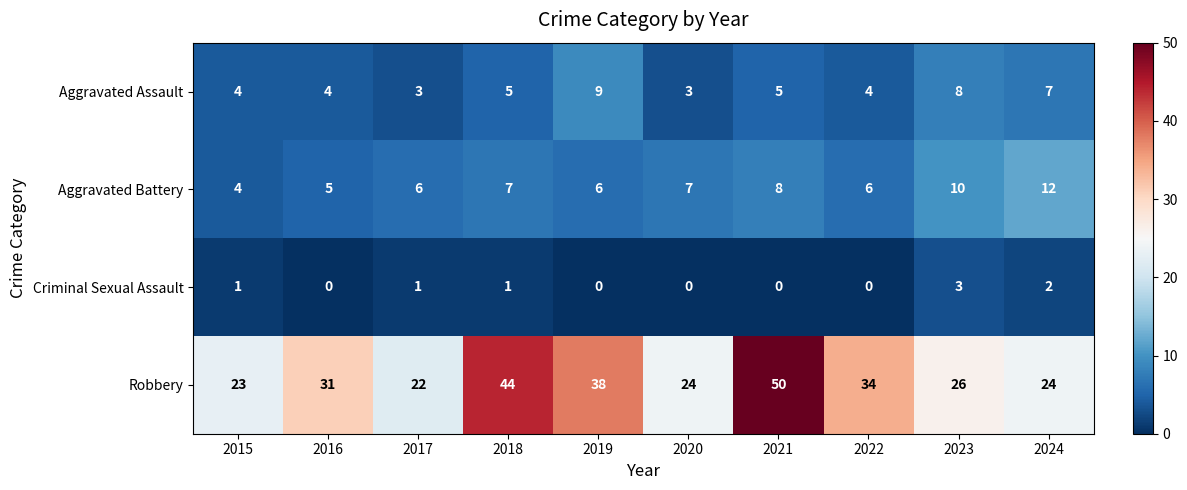

Between 2018 and 2023, which series saw the biggest shift?

Robbery